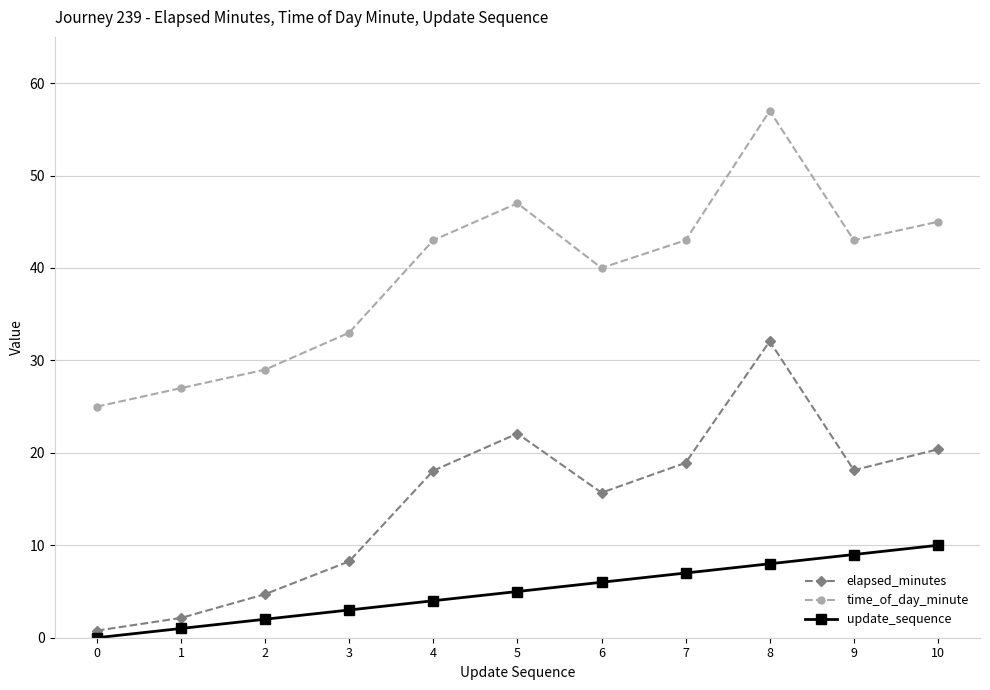

Read the update_sequence value at 2.

2.0